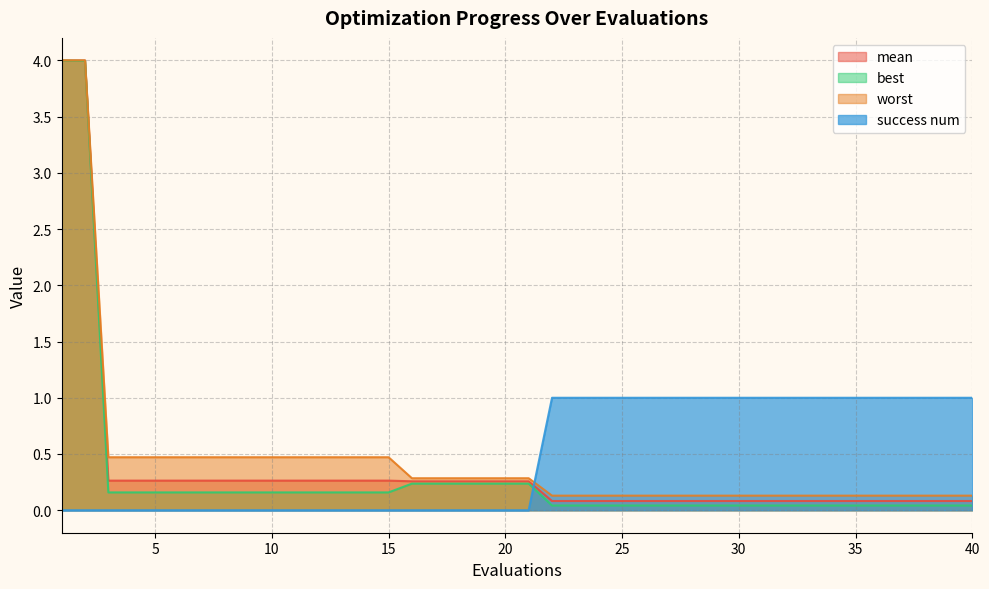

What is the sum of all worst values?

18.3